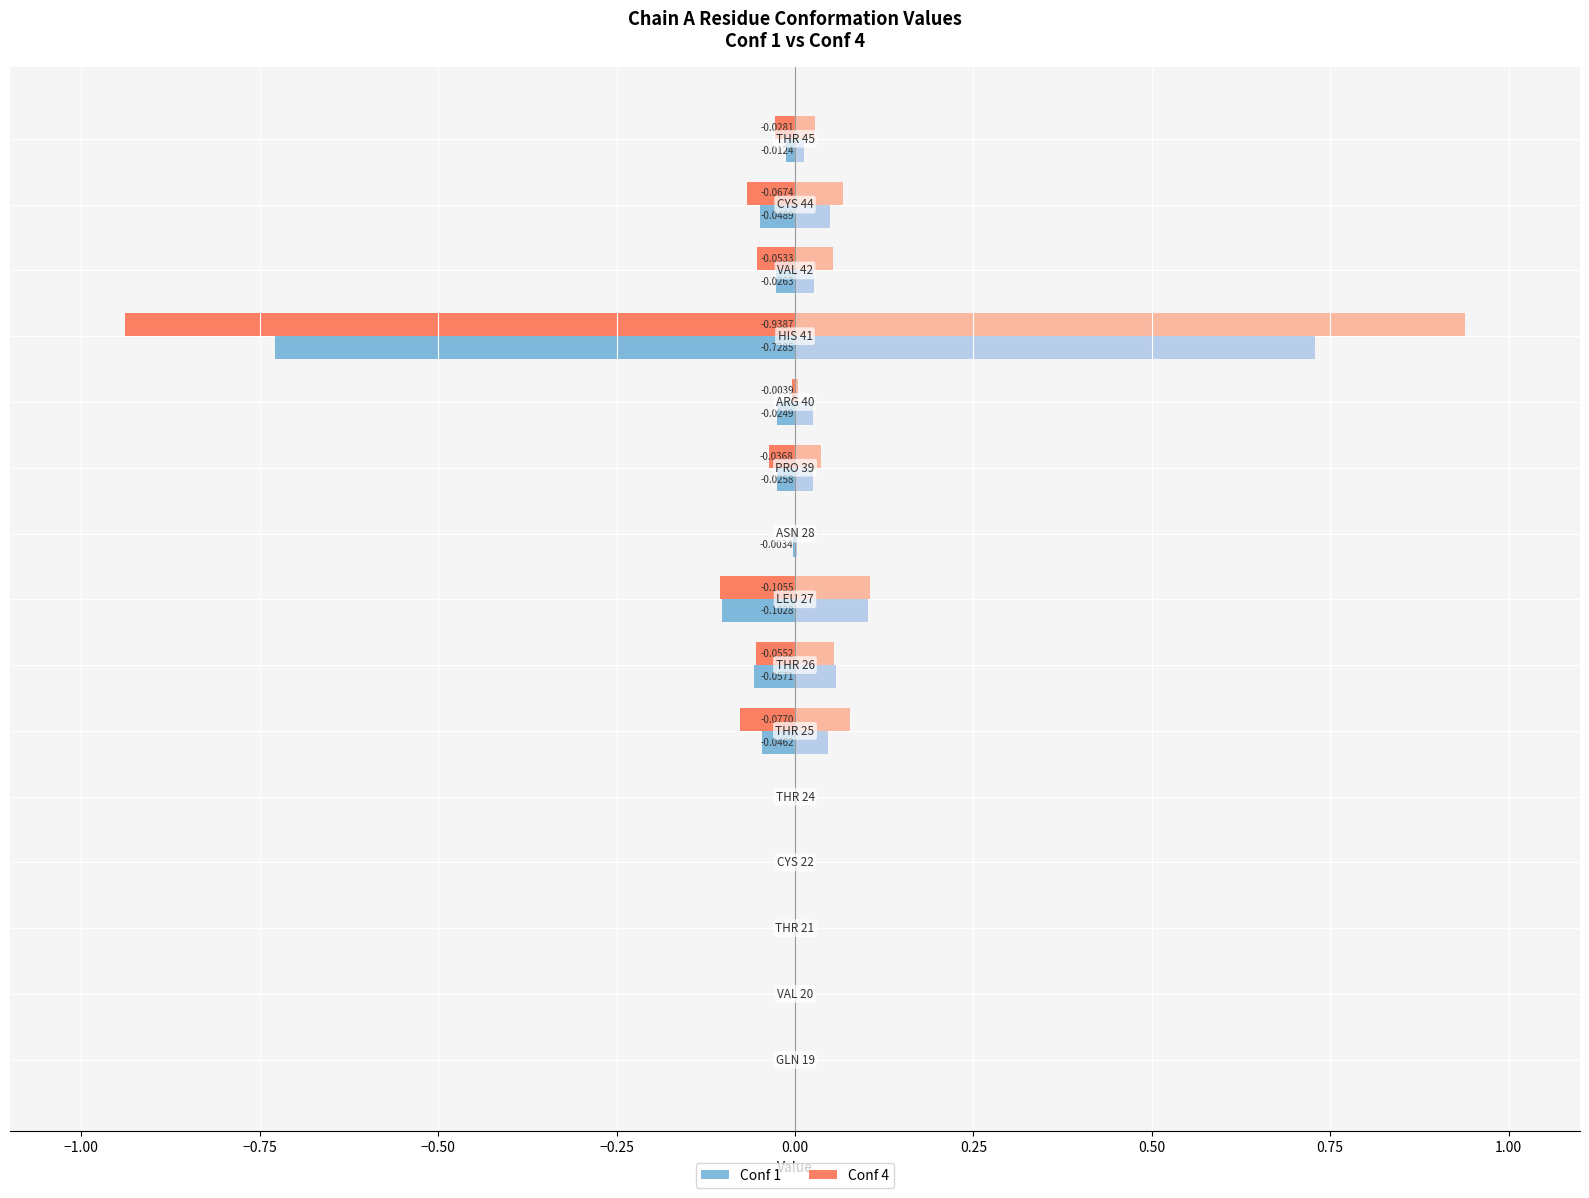

How many series are shown in this chart?

4